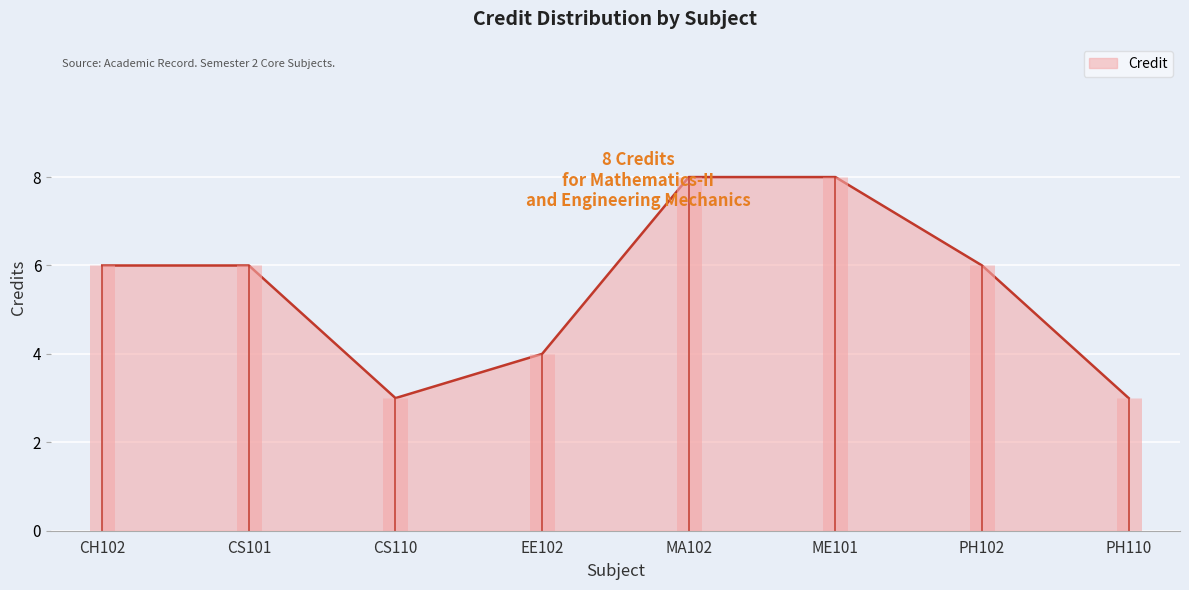

Rank the categories by value from lowest to highest.

CS110, PH110, EE102, CH102, CS101, PH102, MA102, ME101